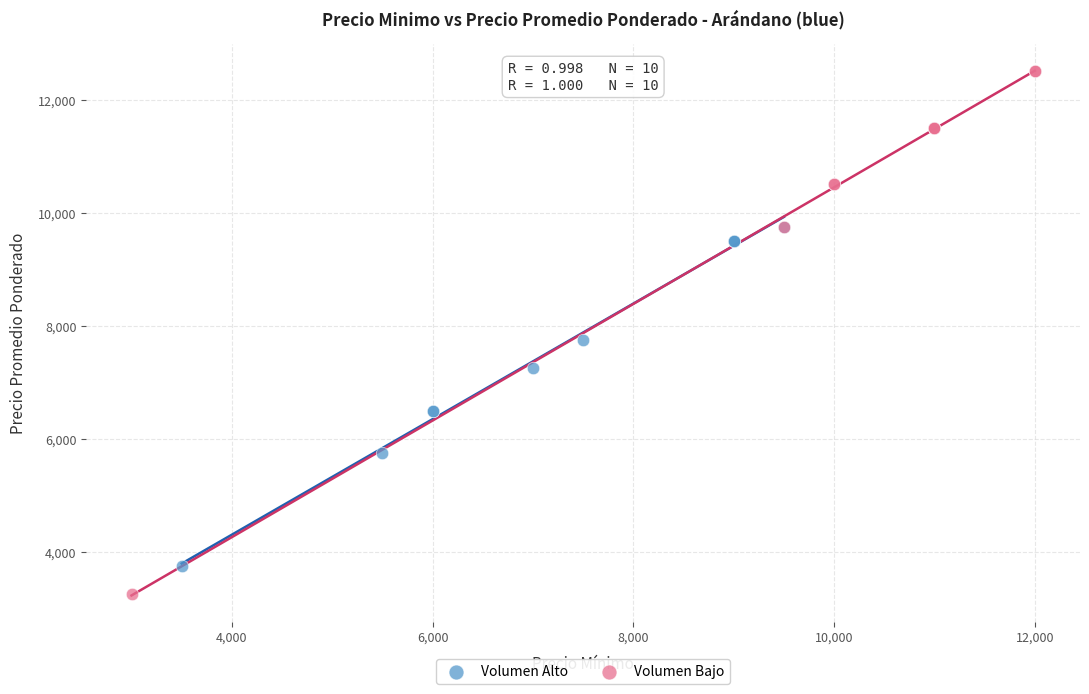

Which series reaches the minimum Y coordinate?

Volumen Bajo